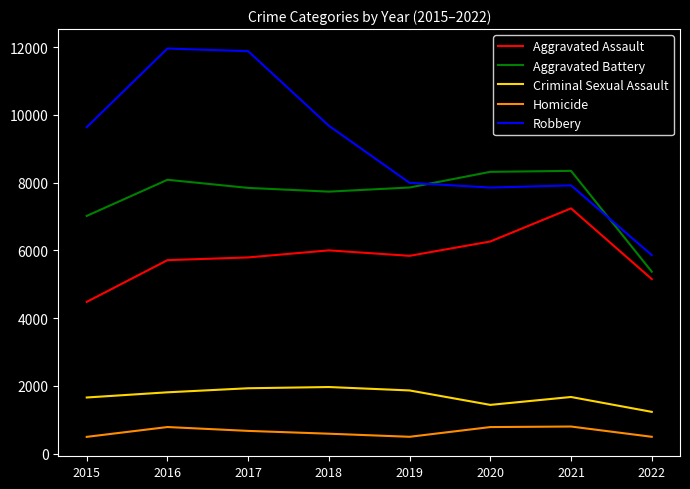

At 2018, list the series in order from largest to smallest.

Robbery, Aggravated Battery, Aggravated Assault, Criminal Sexual Assault, Homicide